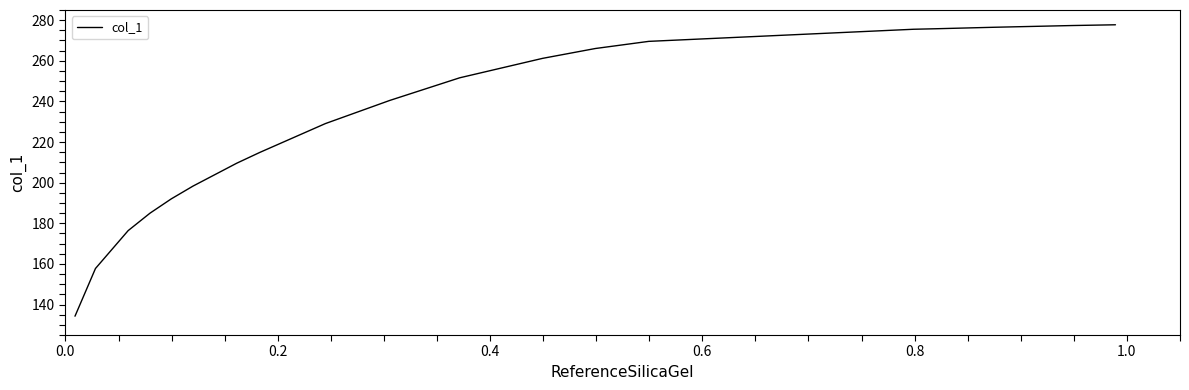

What is the difference between the maximum and minimum values?

143.5